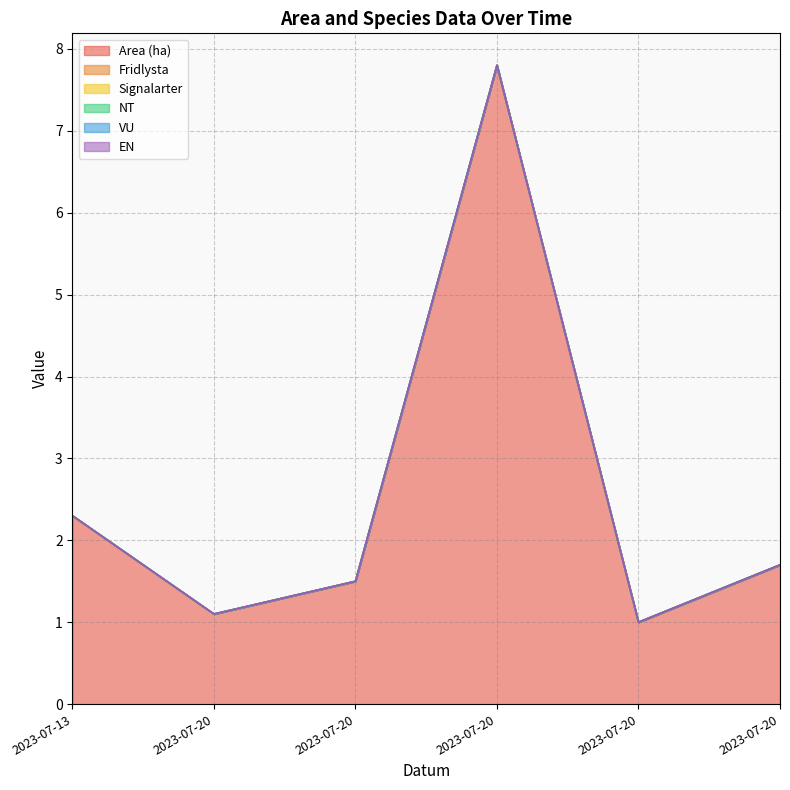

Reading left to right, what are all the values shown in this chart?

Area (ha): 2.3	1.1	1.5	7.8	1.0	1.7
Fridlysta: 0.0	0.0	0.0	0.0	0.0	0.0
Signalarter: 0.0	0.0	0.0	0.0	0.0	0.0
NT: 0.0	0.0	0.0	0.0	0.0	0.0
VU: 0.0	0.0	0.0	0.0	0.0	0.0
EN: 0.0	0.0	0.0	0.0	0.0	0.0